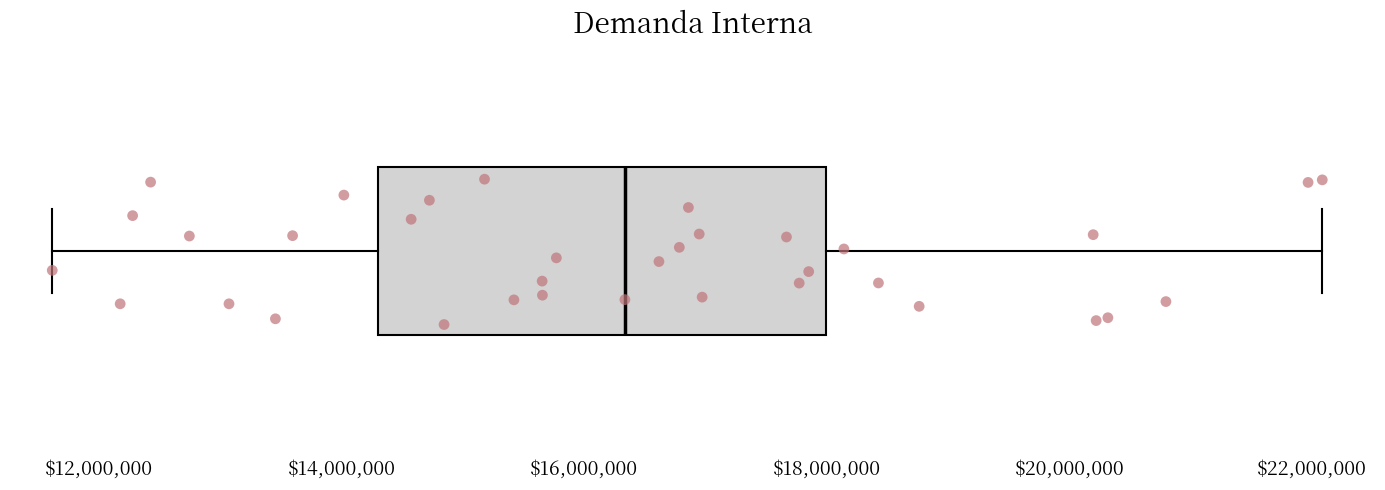

Transcribe this box plot: give where the median line is, the range the box spans, and where the two whiskers end, as read against the x-axis. The values are not printed on the chart, so give them approximately, as read against the axis.

median 16400000, box 14200000 to 18000000, whiskers 11600000 to 22000000